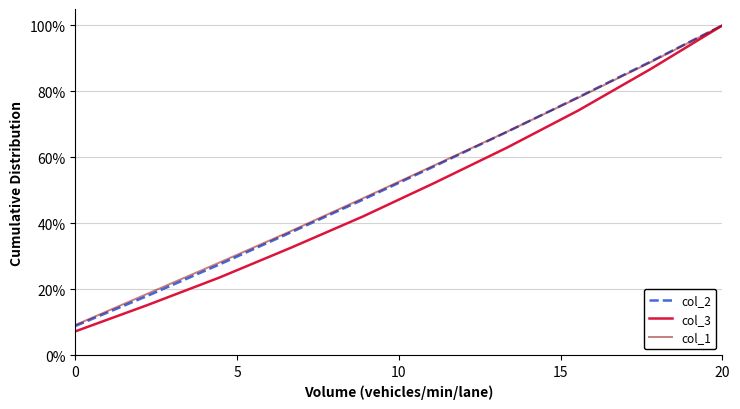

What is the lowest value of the col_3 series?

7.2